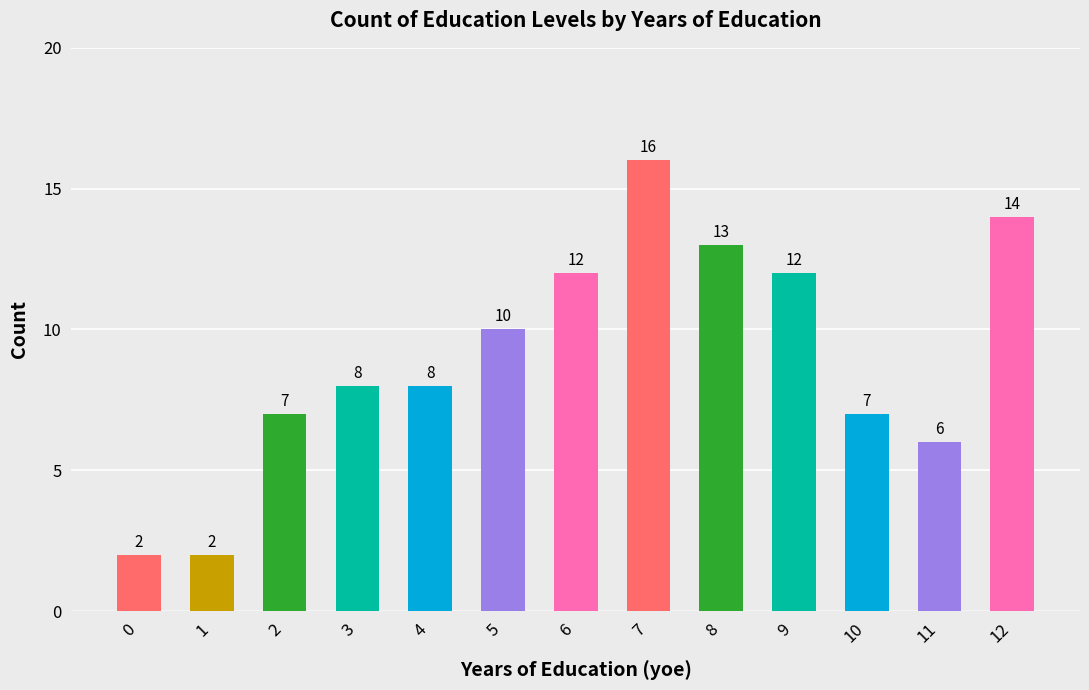

What is the minimum value shown in the chart?

2